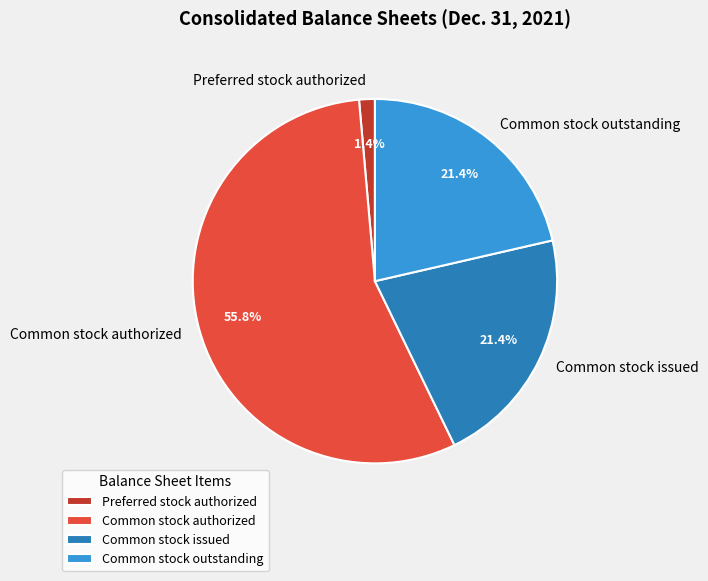

The Common stock outstanding slice represents 21% of the pie. True or false?

True